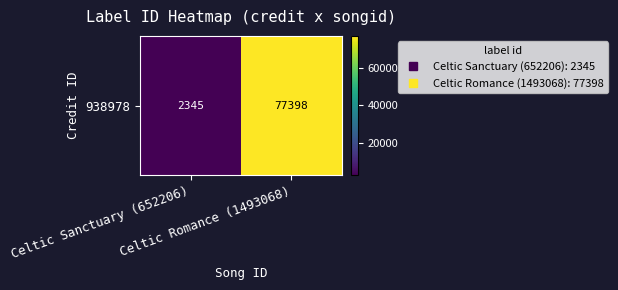

Reading left to right, extract all data points from this chart.

Celtic Sanctuary (652206)=2345	Celtic Romance (1493068)=77398